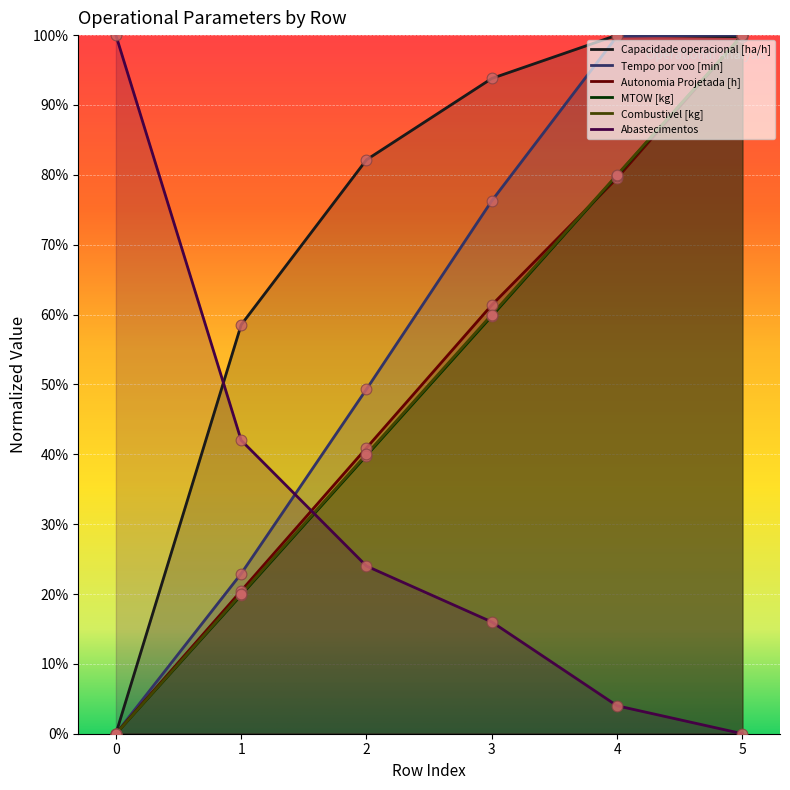

At which category is the sum across all series the highest?

5